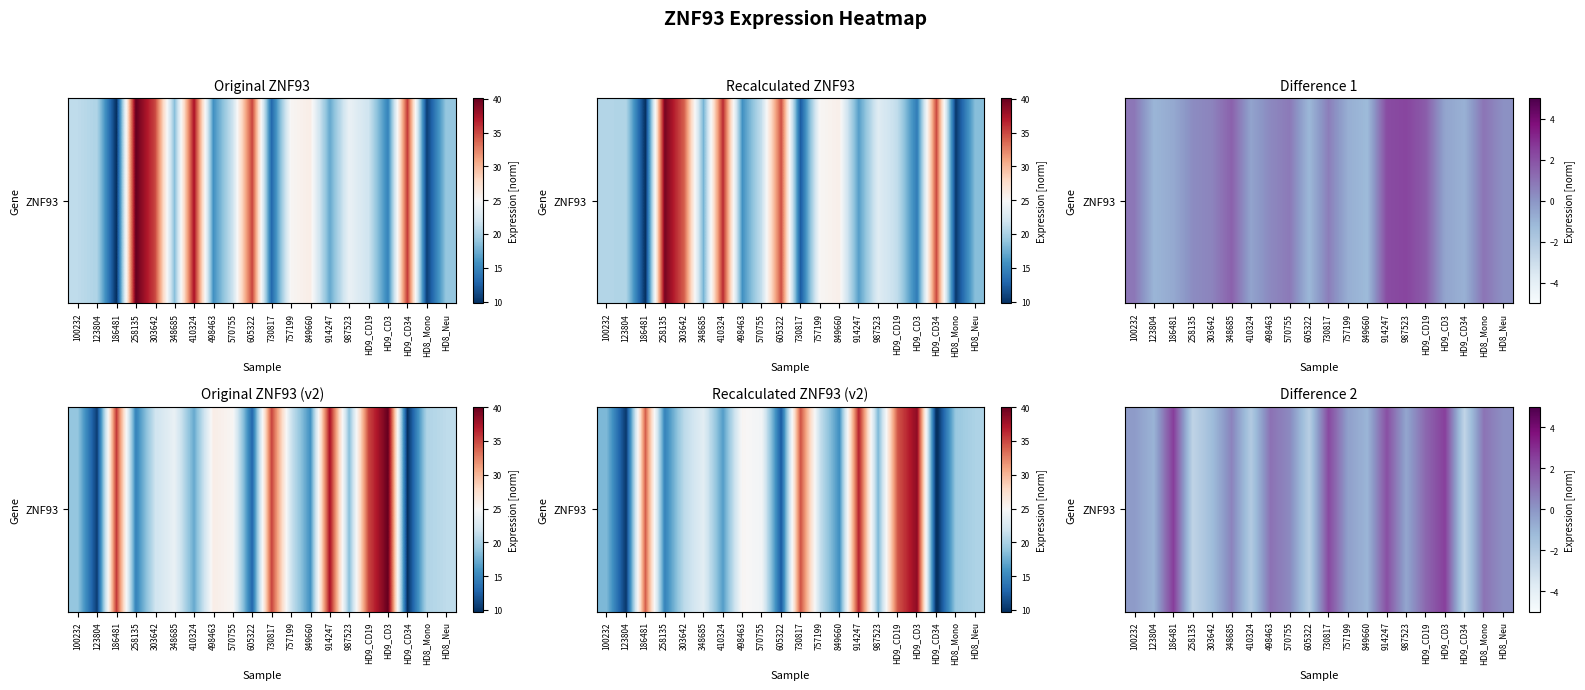

List the labels in order of value, smallest first.

HD9_CD34, 258135, 605322, 410324, 303642, 849660, 123804, 987523, 757199, 100232, HD8_Neu, 570755, 348685, HD8_Mono, 498463, HD9_CD19, 914247, 730817, HD9_CD3, 186481